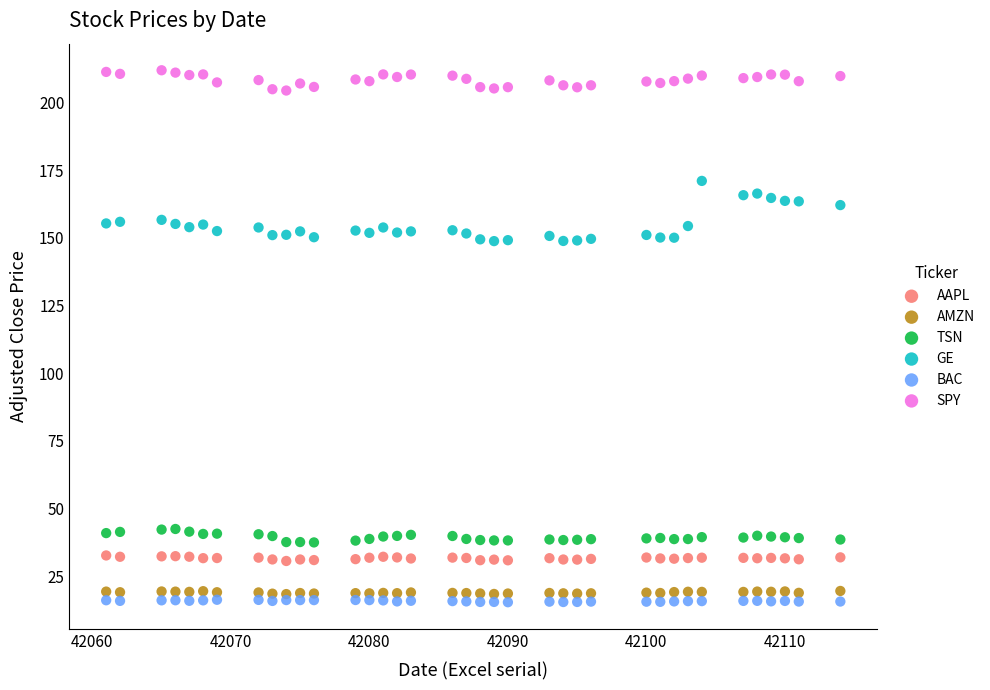

Across all data points, what is the range of X values (max minus min)?

53.0